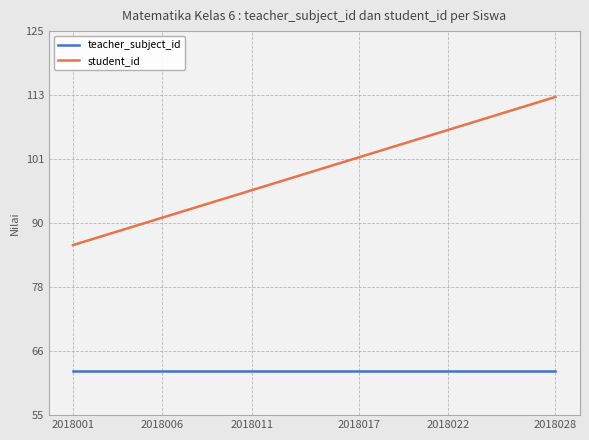

Which series has the largest range (max minus min)?

student_id